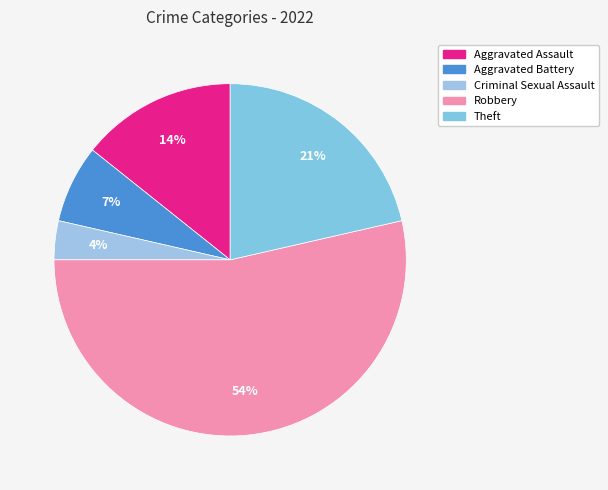

How many segments does this pie chart have?

5